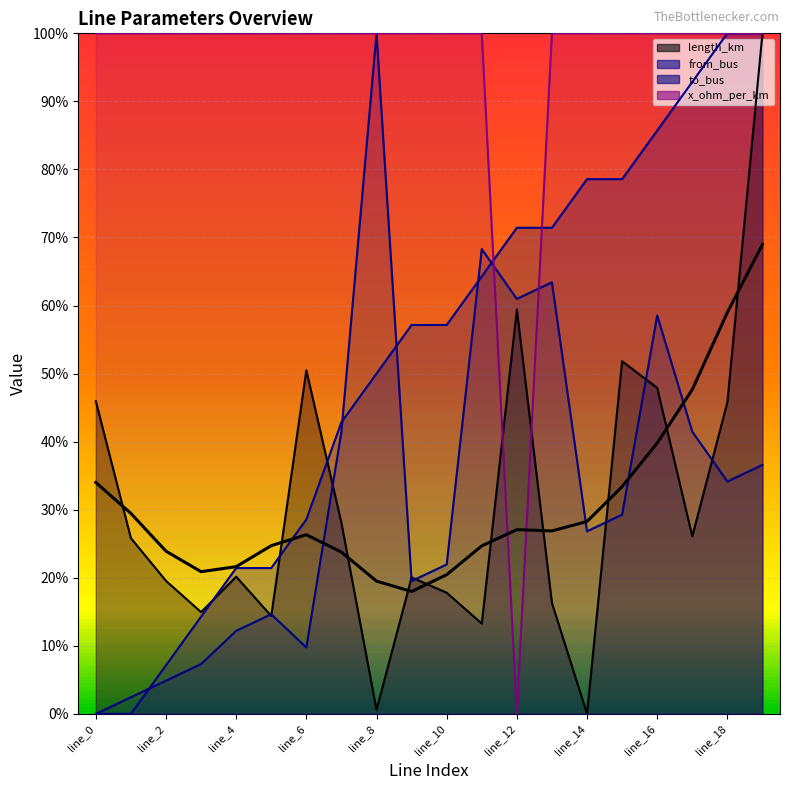

List the series in order of their peak value, highest first.

length_km, from_bus, to_bus